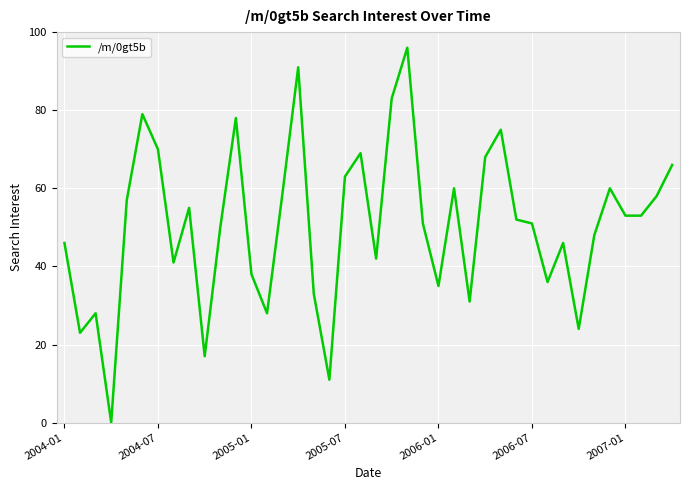

What is the greatest value displayed?

96